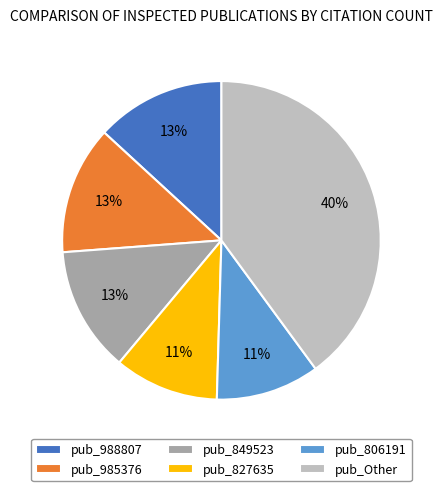

Do pub_988807 and pub_827635 together represent more than half of the pie?

No